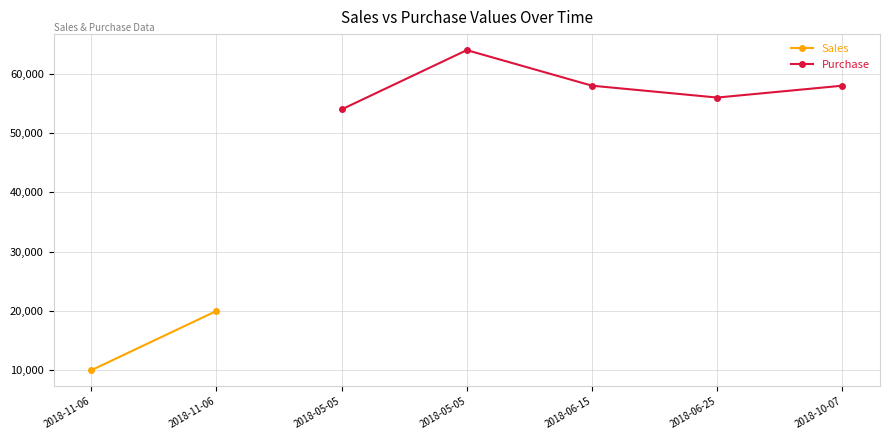

How many values in the Purchase series are below 58000?

2